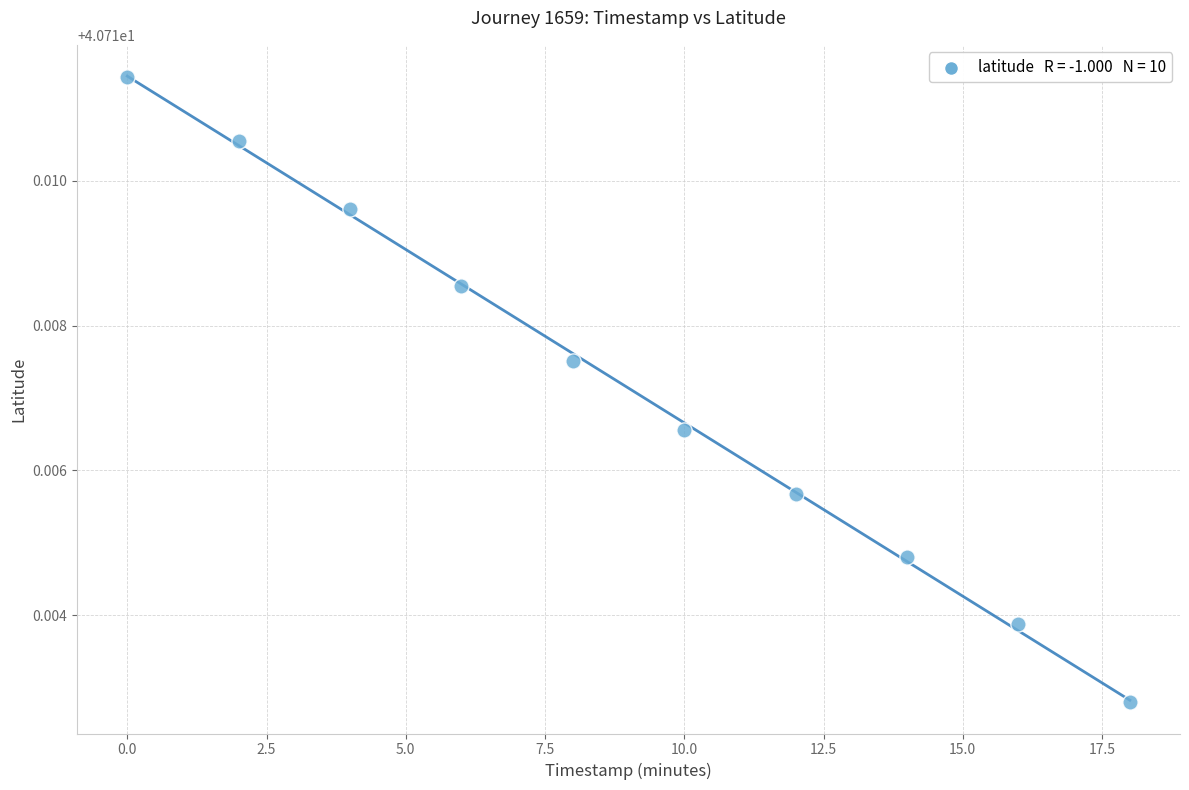

What is the average X value?

9.0